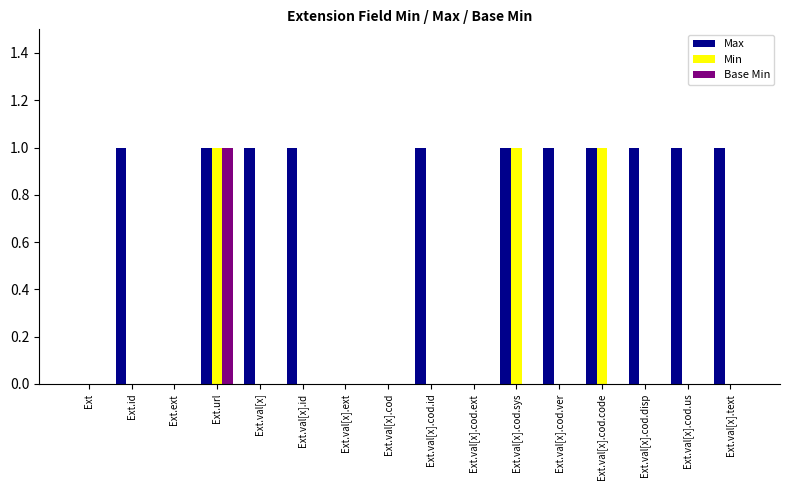

Count the number of categories in the chart.

16